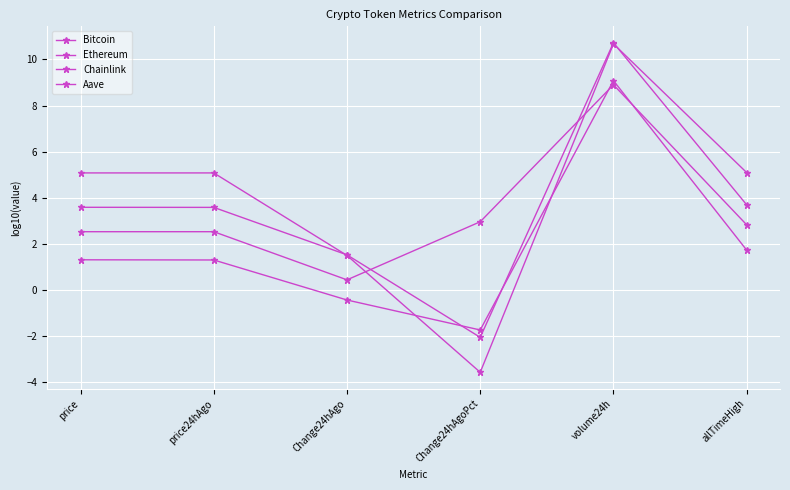

Rank the categories by Aave value from lowest to highest.

Change24hAgo, price, price24hAgo, allTimeHigh, Change24hAgoPct, volume24h